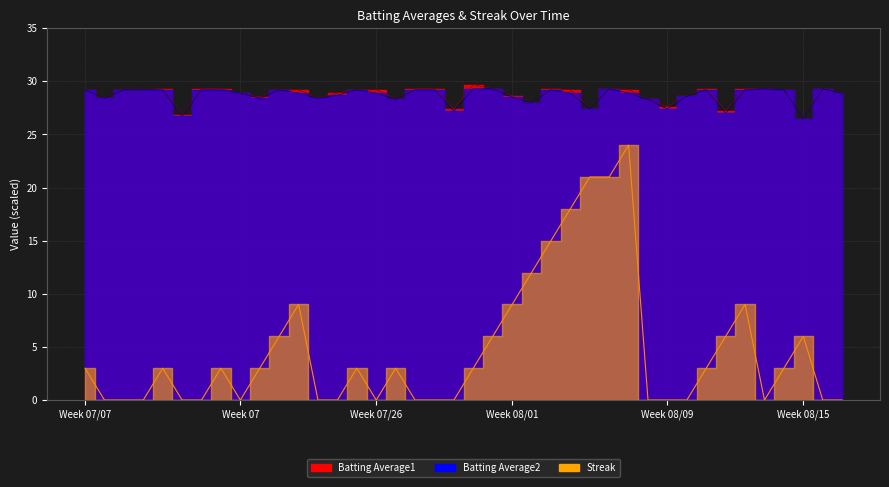

What are all the series names shown in the legend?

Batting Average1, Batting Average2, Streak